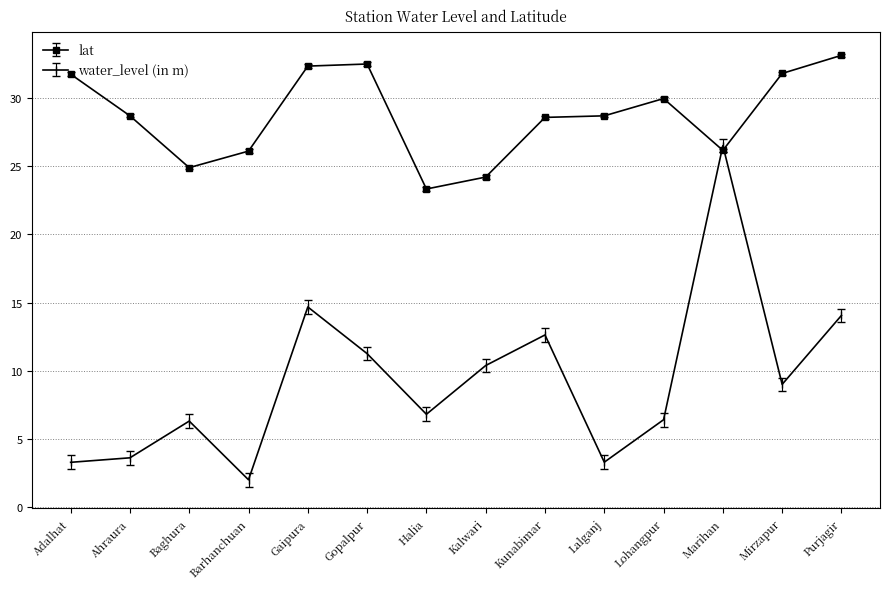

What are all the series names shown in the legend?

lat, water_level (in m)